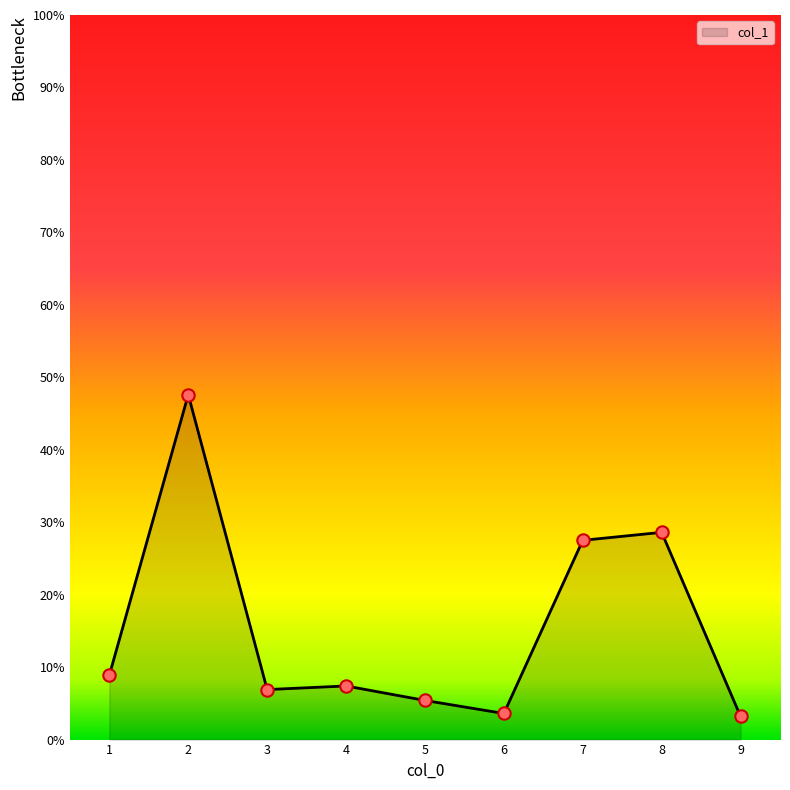

Which has a higher value, 7 or 2?

2